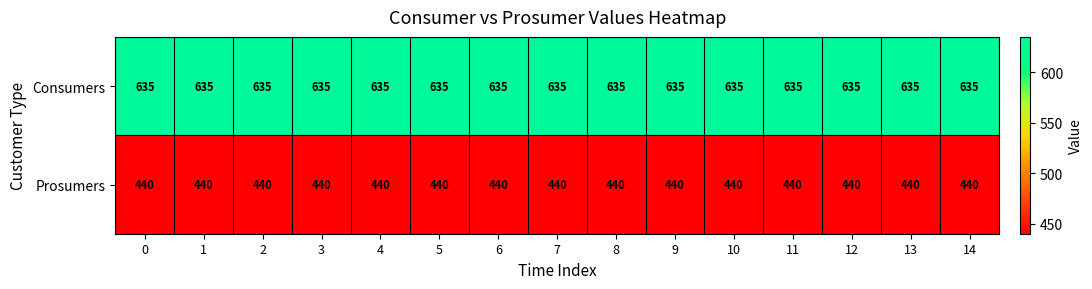

List the series in order of their overall mean, lowest first.

Prosumers, Consumers